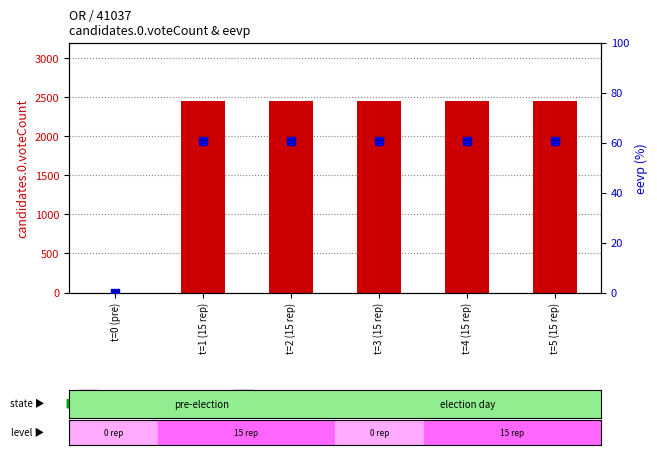

What is the total value across all series at t=4 (15 rep)?

2513.8